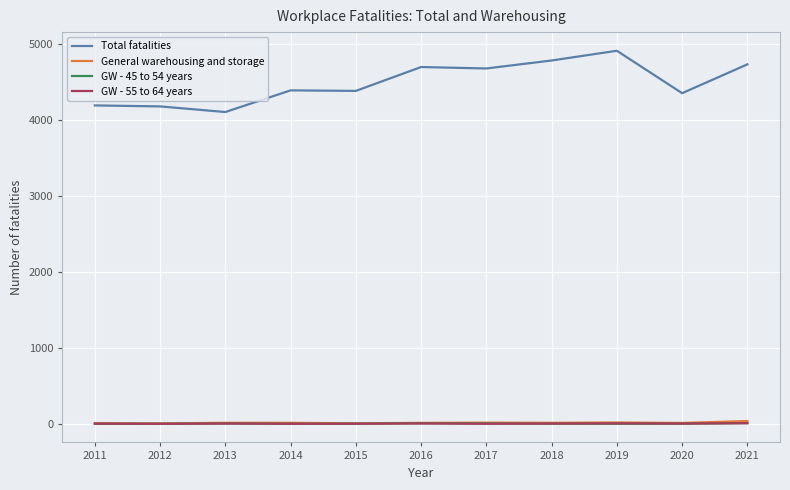

What is the maximum value shown in the chart?

4907